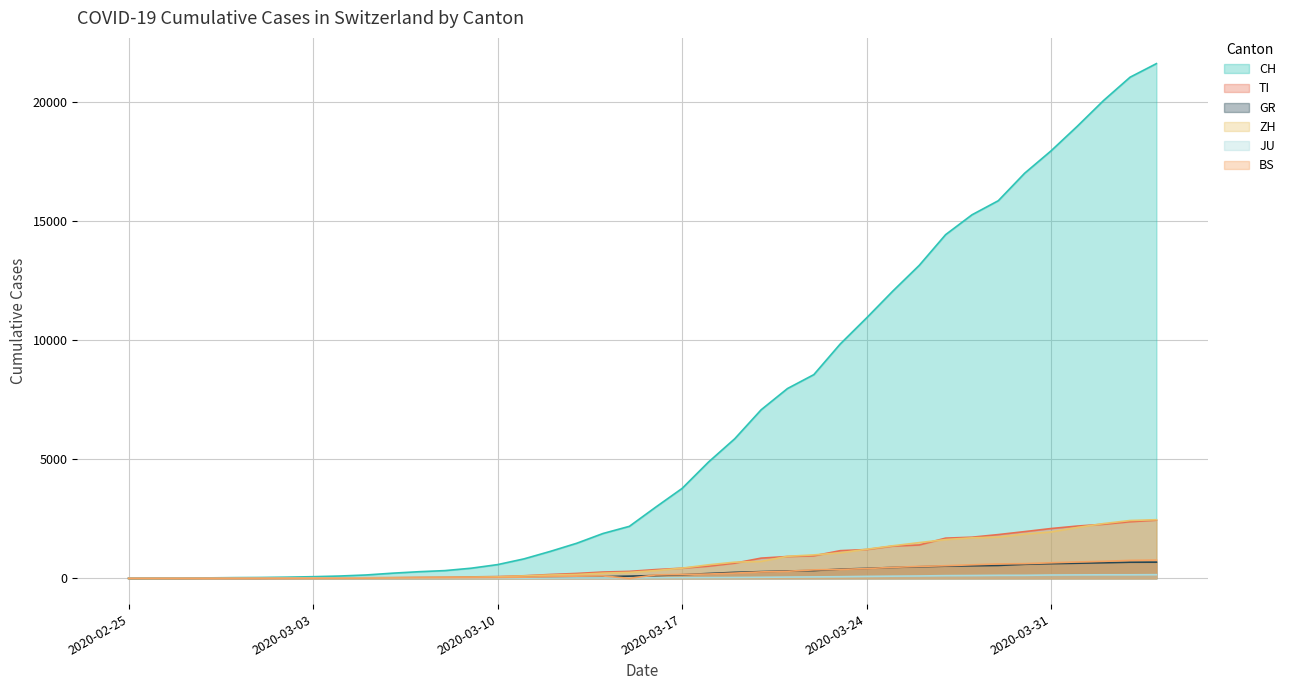

True or false: ZH and JU intersect in this chart.

False